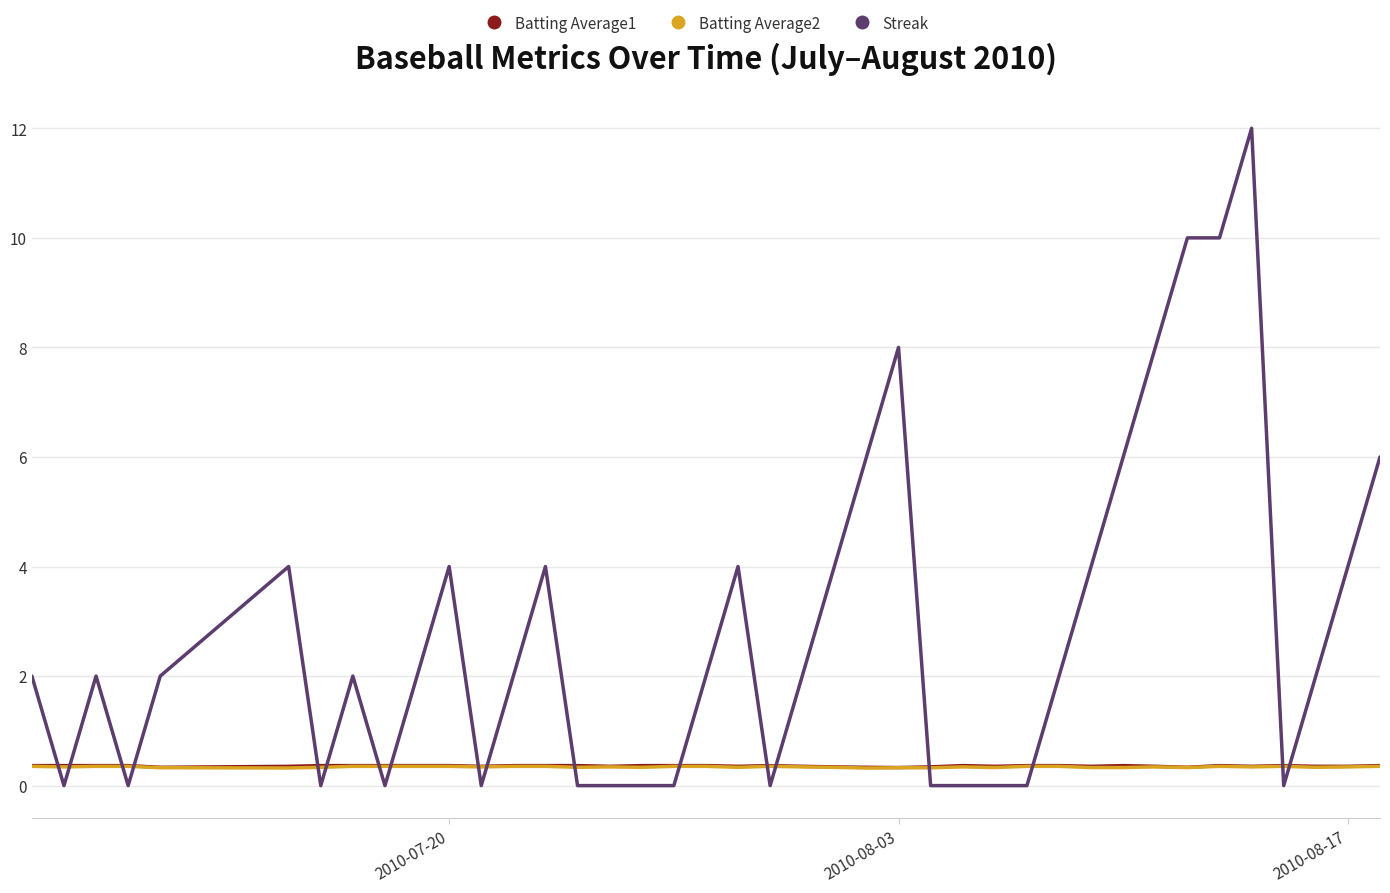

Which series has the largest total across all categories?

Streak